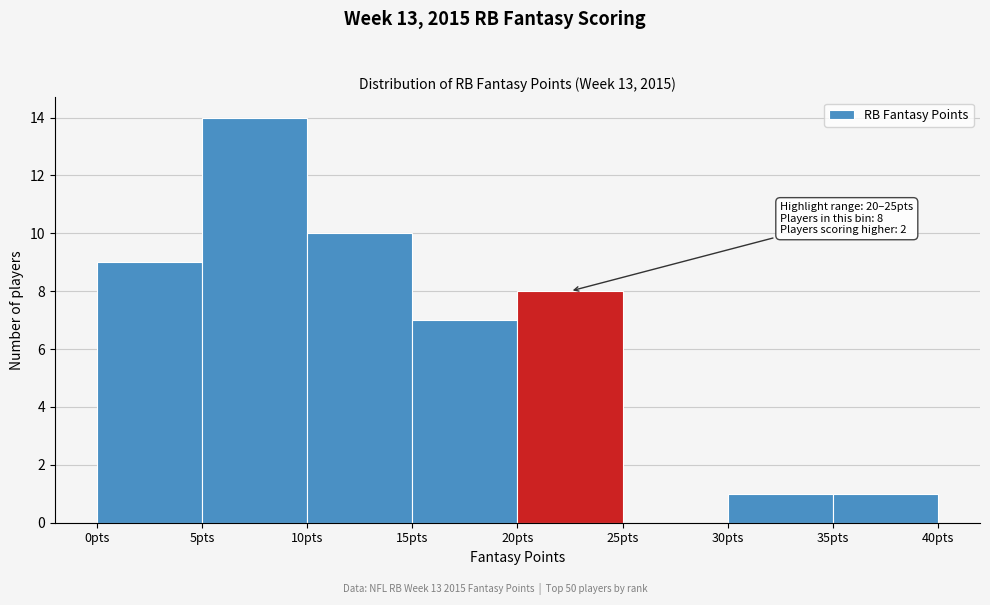

Which range on the x-axis has the tallest bar?

5 to 10